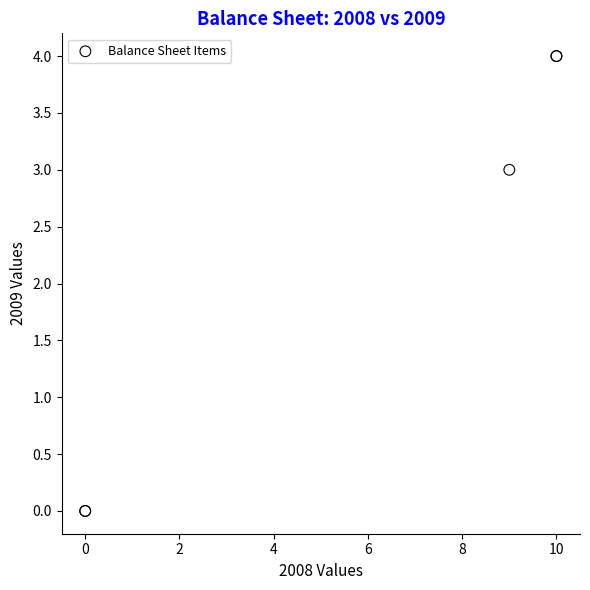

What Y value in the scatter plot is closest to 2?

3